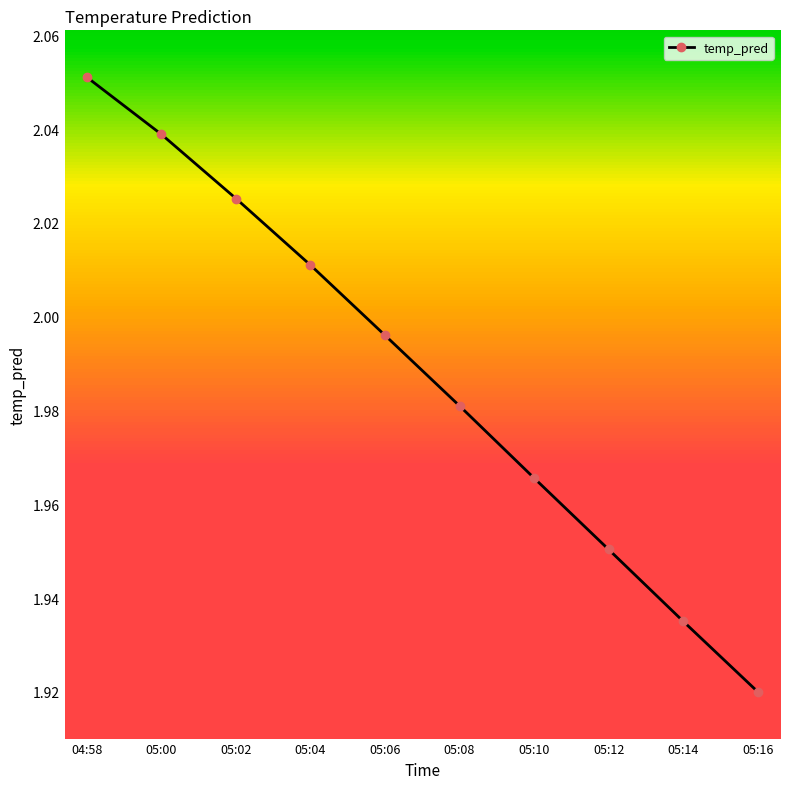

Which category has the highest value across all series?

04:58